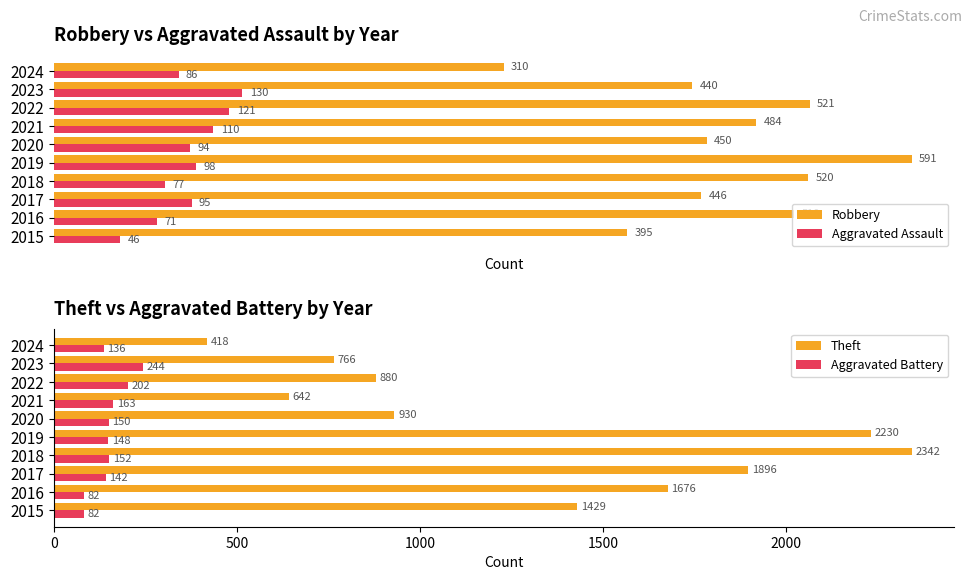

List the labels in order of Aggravated Assault value, smallest first.

2015, 2016, 2018, 2024, 2020, 2017, 2019, 2021, 2022, 2023